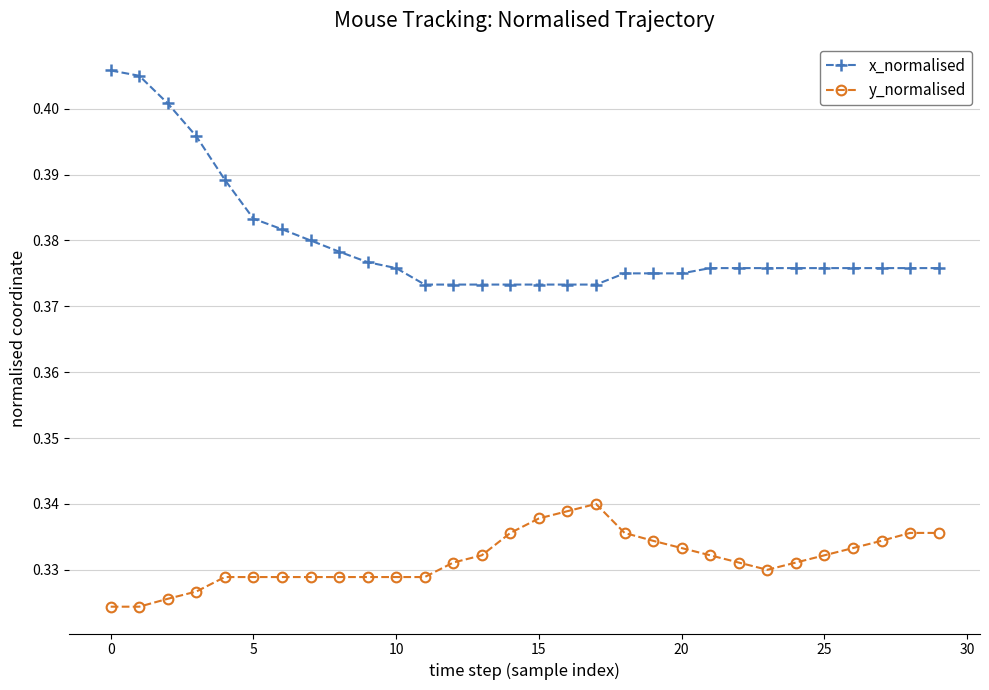

Count the x_normalised values in the range 0 to 1.

30